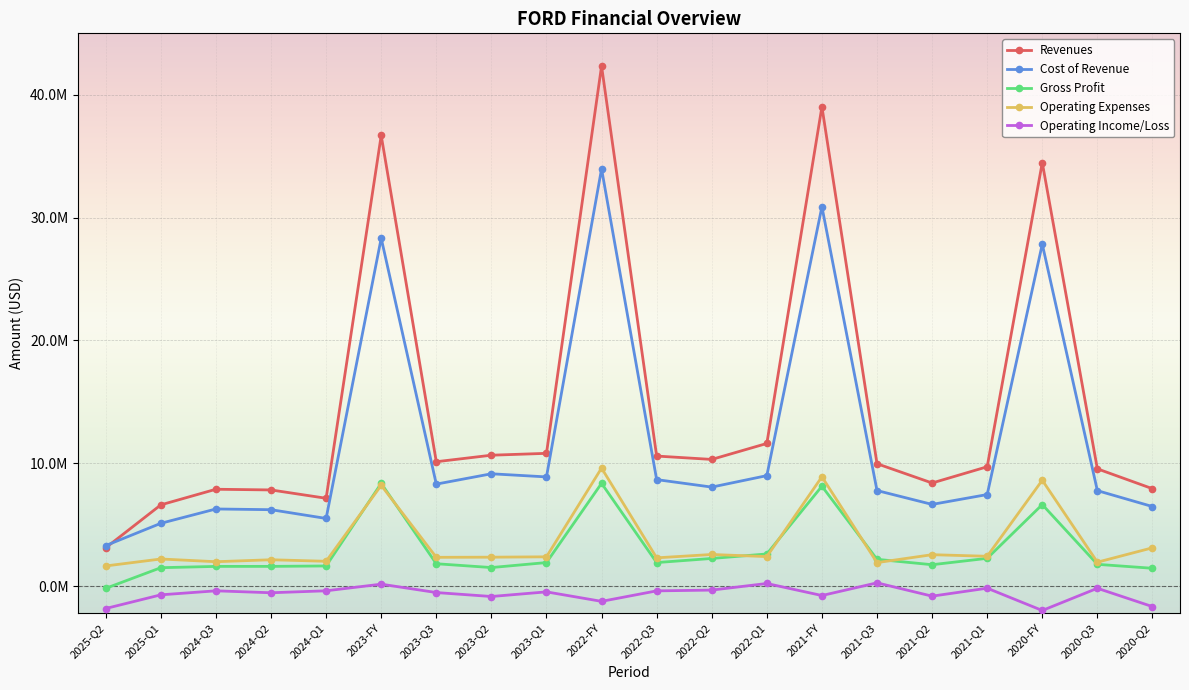

Reading left to right, list all the values displayed in this chart.

Revenues: 3122933	6615607	7886726	7830130	7151951	36688307	10127159	10657980	10809679	42337385	10588835	10314563	11613741	39021996	9964514	8395379	9717603	34478358	9548732	7931377
Cost of Revenue: 3301694	5114554	6280836	6222432	5509465	28323822	8303997	9145550	8890978	33969115	8671103	8061889	8994973	30887577	7781485	6651933	7454717	27839851	7773944	6478228
Gross Profit: -178761	1501053	1605890	1607698	1642486	8364485	1823162	1512430	1918701	8368270	1917732	2252674	2618768	8134419	2183029	1743446	2262886	6638507	1774788	1453149
Operating Expenses: 1642997	2209373	1987469	2147330	2022807	8204827	2345212	2356488	2385578	9607944	2303537	2575413	2404554	8899418	1914678	2559622	2430379	8620890	1949694	3119846
Operating Income/Loss: -1821758	-708320	-381579	-539632	-380321	159658	-522050	-844058	-466877	-1239674	-385805	-322739	214214	-764999	268351	-816176	-167493	-1982383	-174906	-1666697